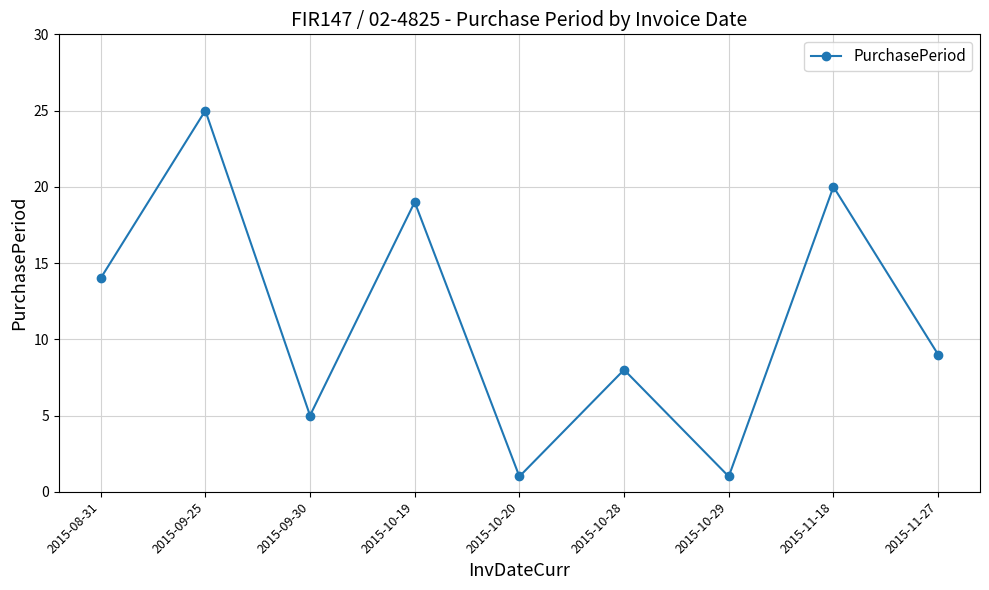

What position from the left is 2015-10-29?

7